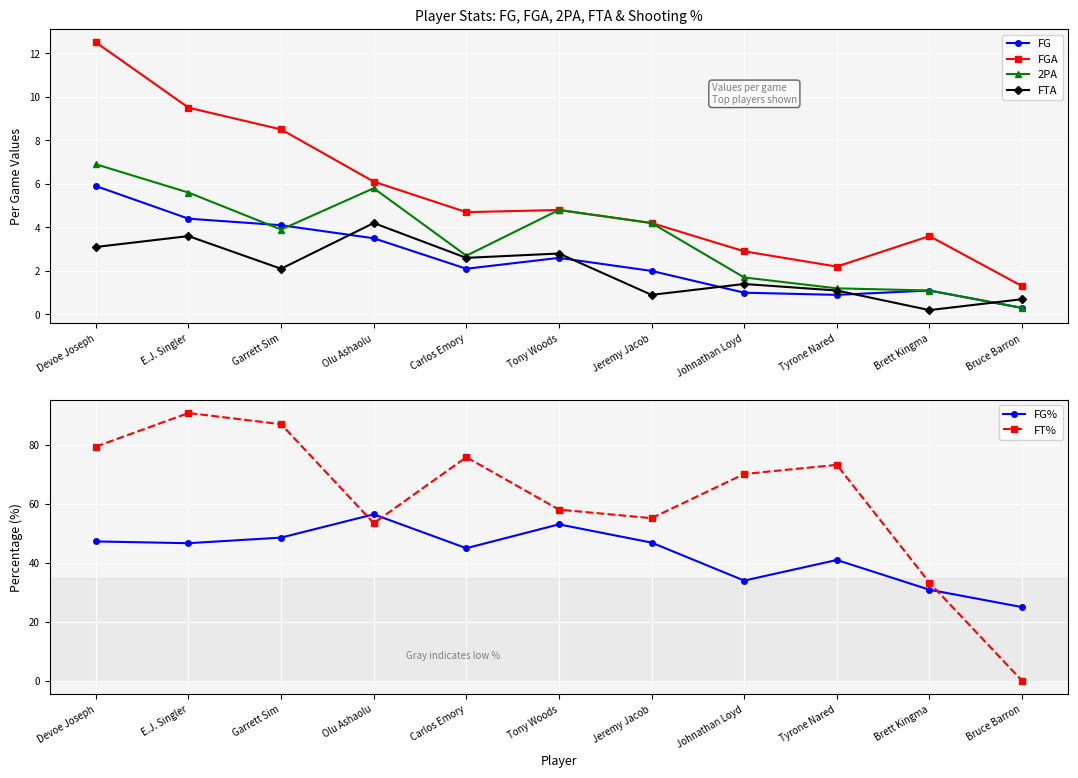

What is the spread (max minus min) of values at Tyrone Nared?

72.4